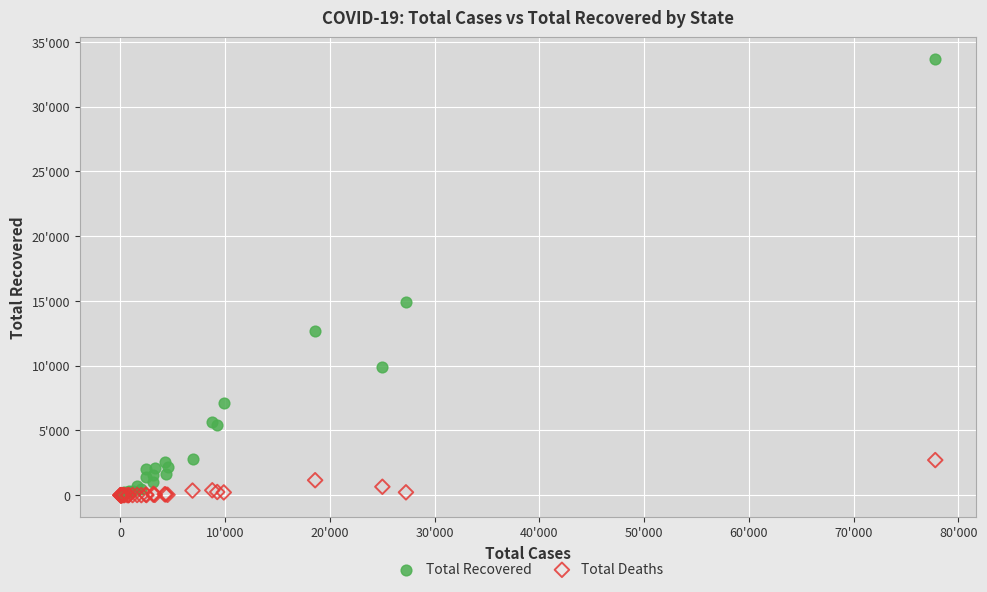

What are all the series names shown in the legend?

Total Recovered, Total Deaths